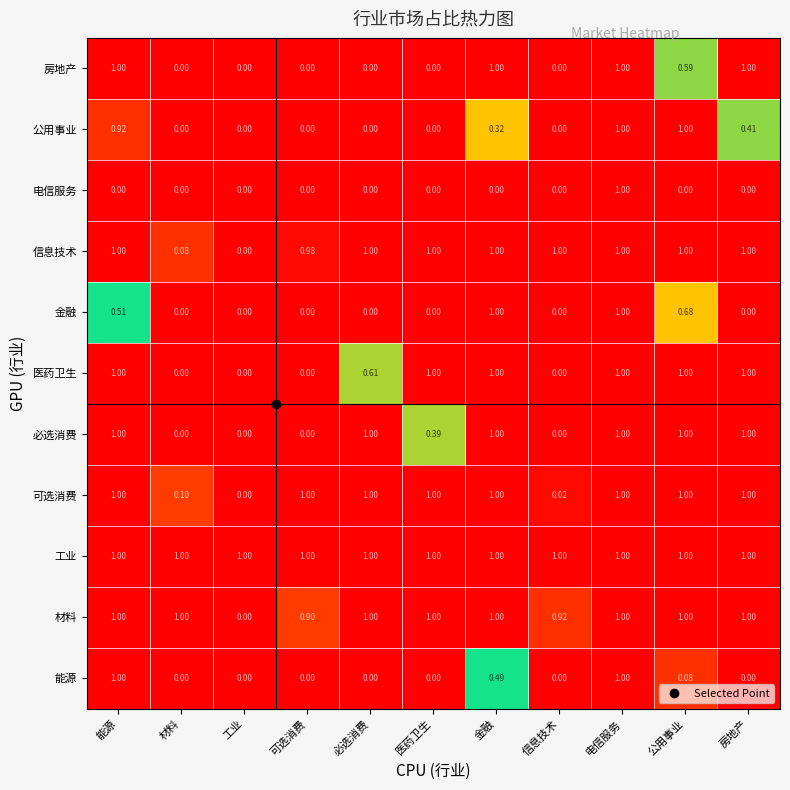

Is the value of 公用事业 at 公用事业 greater than the value of 材料 at 工业?

Yes